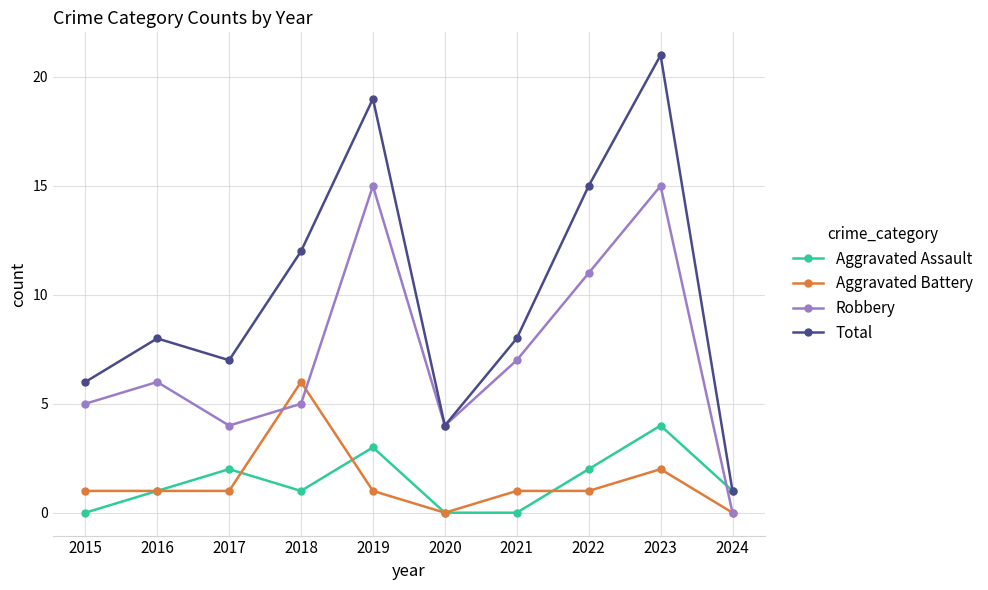

Rank the series at 2022 from lowest to highest value.

Aggravated Battery, Aggravated Assault, Robbery, Total